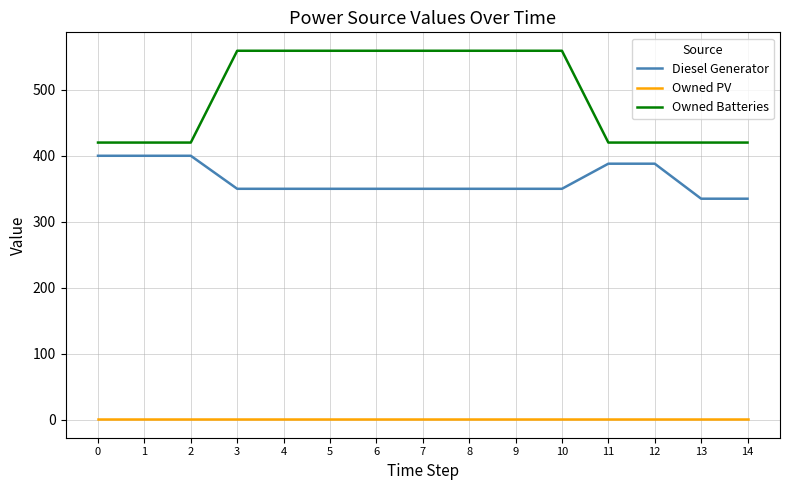

Rank the series by their average value, from highest to lowest.

Owned Batteries, Diesel Generator, Owned PV